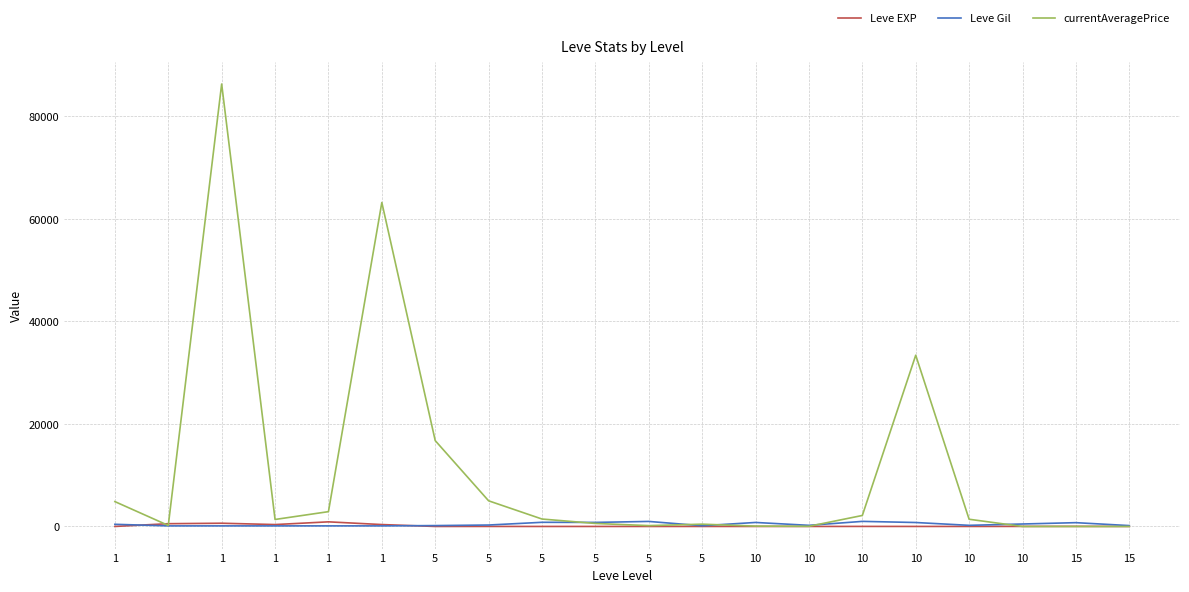

The currentAveragePrice series shows 991.3 at 10. True or false?

False